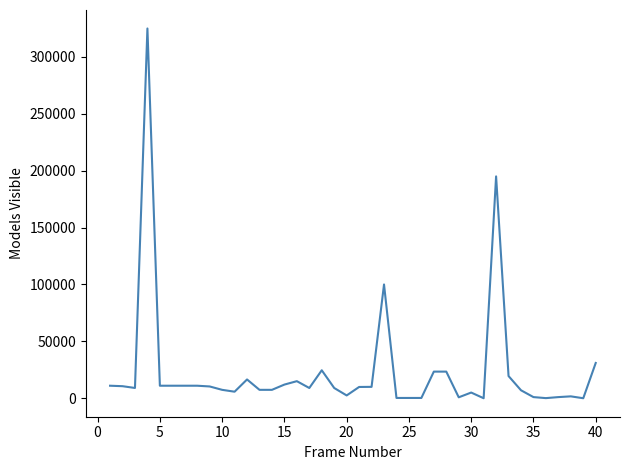

Does the chart have visible grid lines?

No